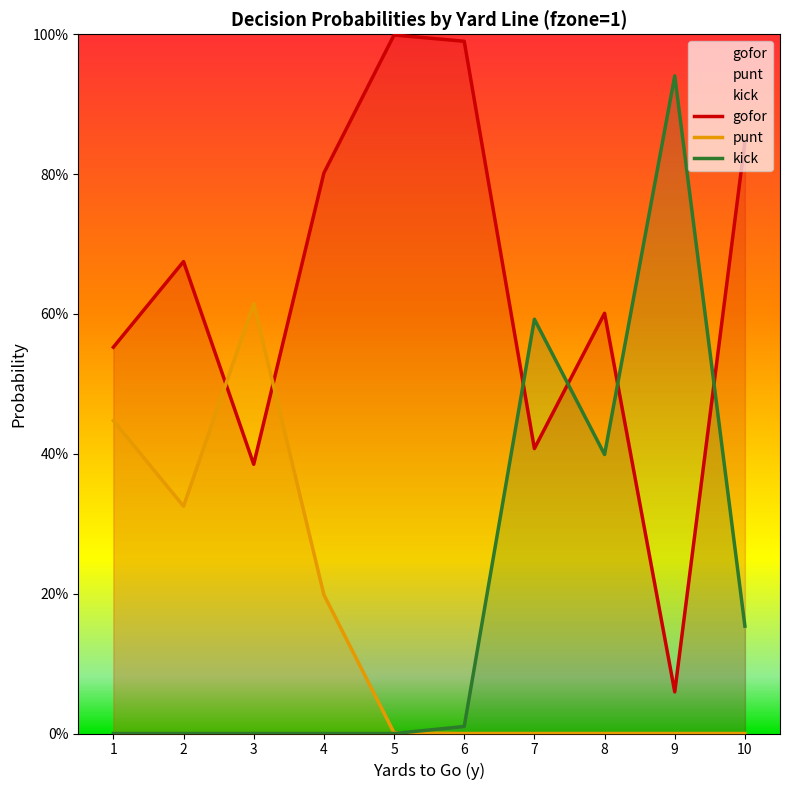

Is it true that punt equals 0.4 at 8?

False